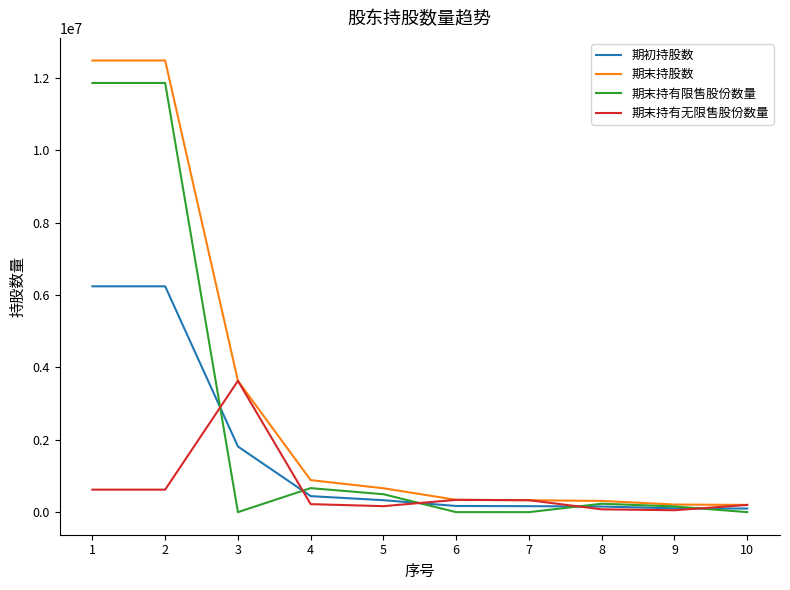

The value of 期末持有无限售股份数量 at 7 is 330000. True or false?

True